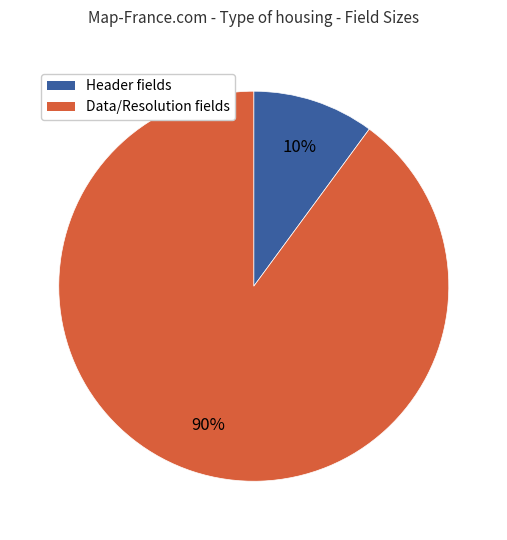

To the nearest percent, what is the average slice percentage?

50%